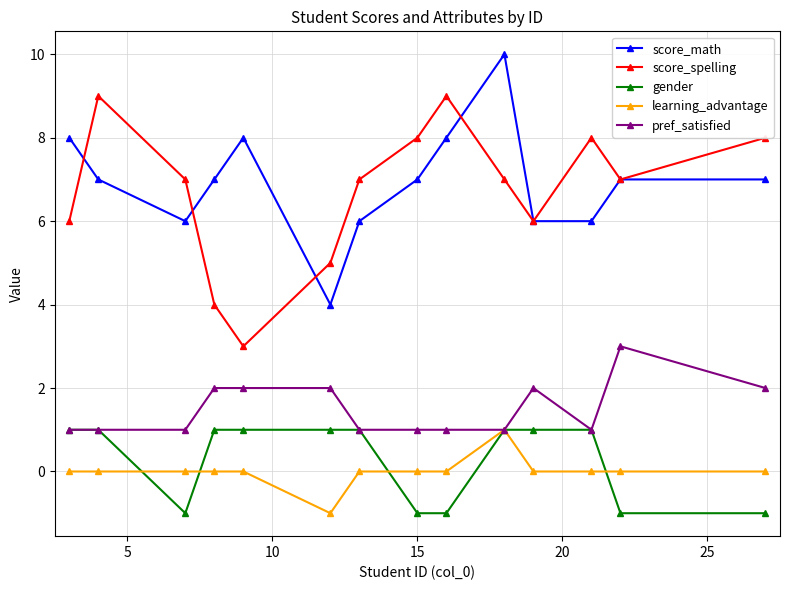

What is the value of the gender point at the 1st from the left?

1